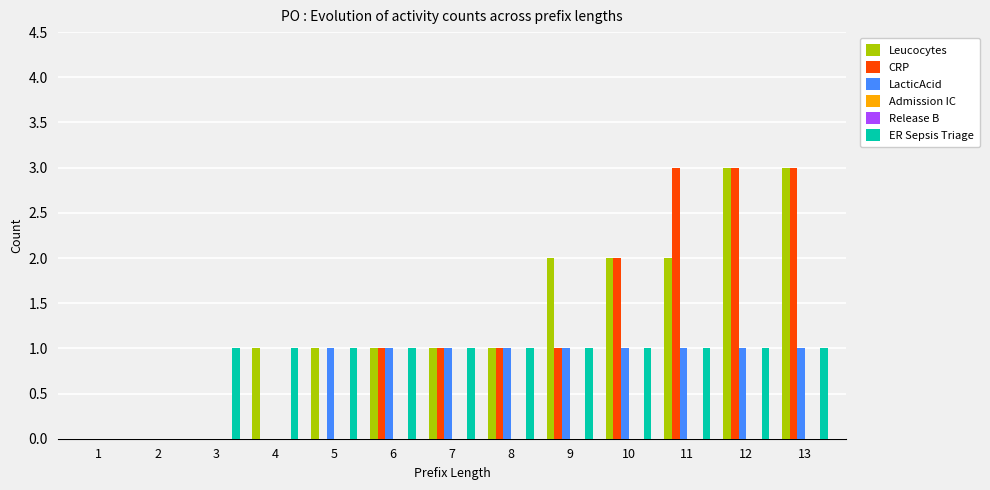

List the labels in order of LacticAcid value, smallest first.

1, 2, 3, 4, 5, 6, 7, 8, 9, 10, 11, 12, 13